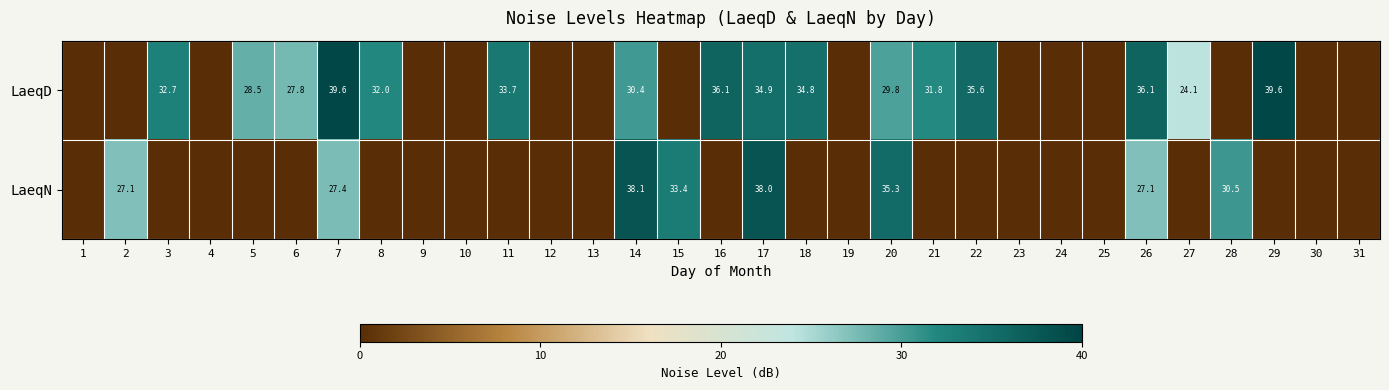

The LaeqD series shows 8.3 at 29. True or false?

False